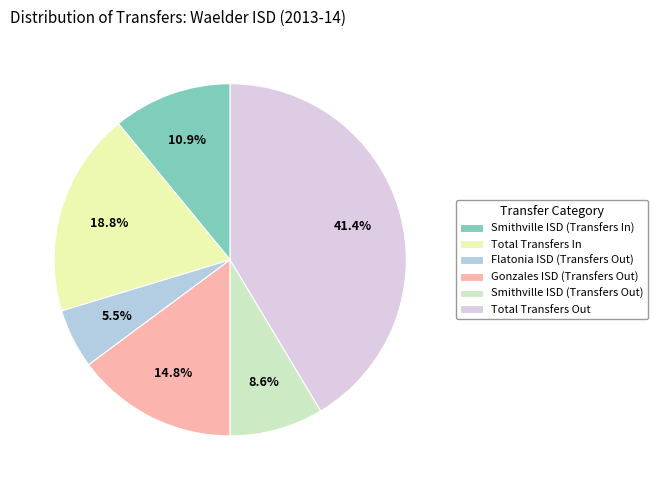

What percentage is the Smithville ISD (Transfers In) slice, to the nearest percent?

11%